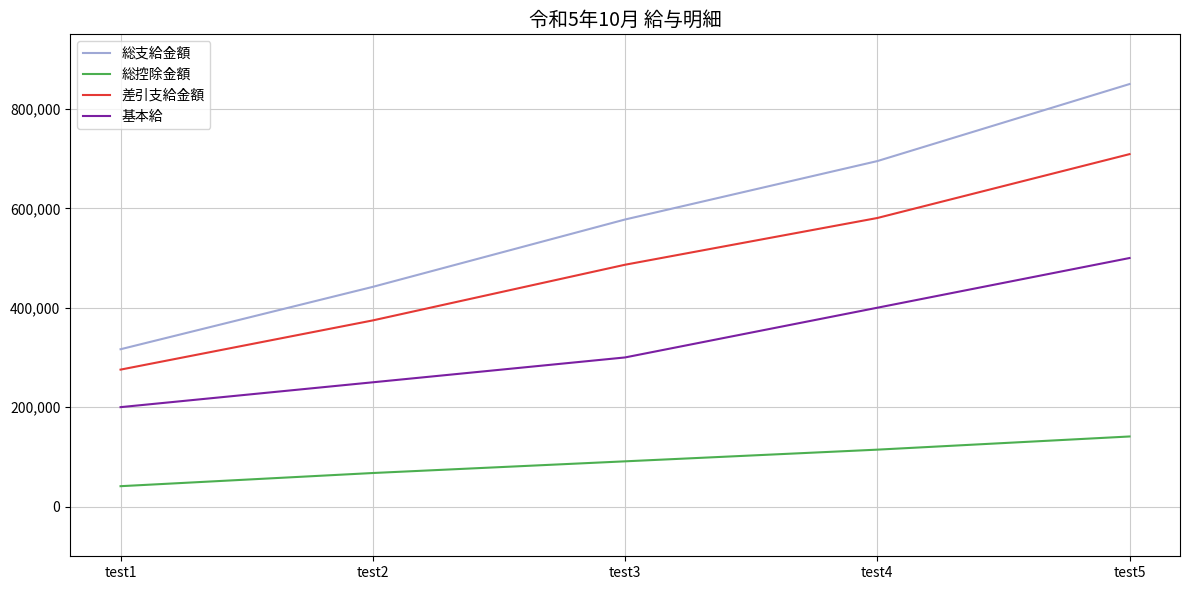

Rank the series by their maximum value, from highest to lowest.

総支給金額, 差引支給金額, 基本給, 総控除金額